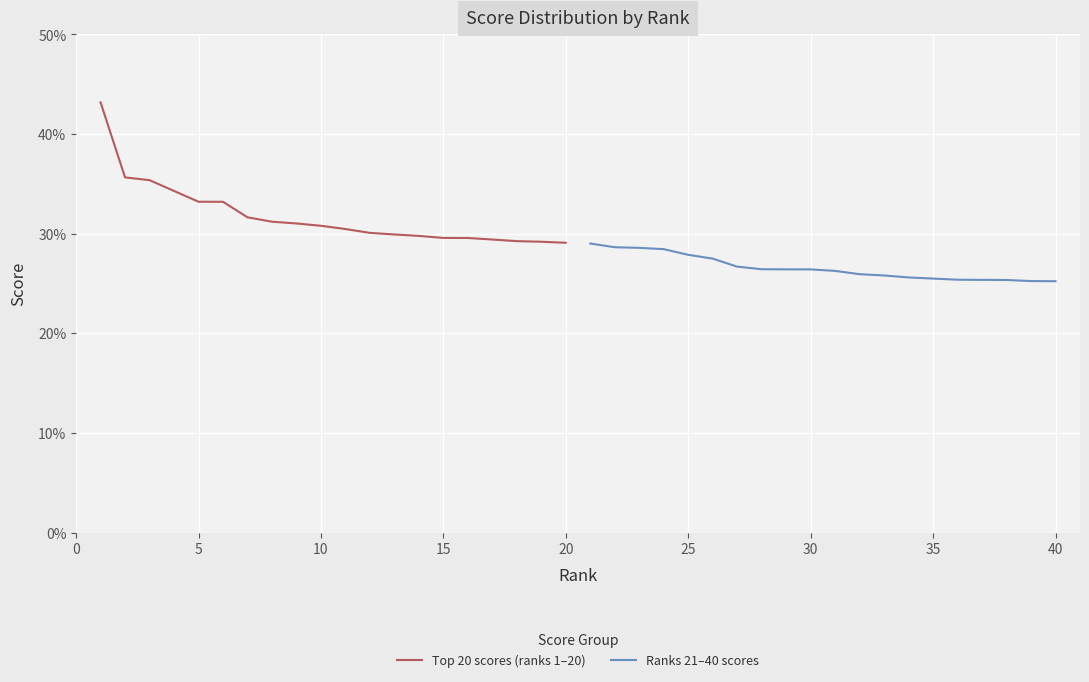

At 0, list the series in order from smallest to largest.

Ranks 21–40 scores, Top 20 scores (ranks 1–20)